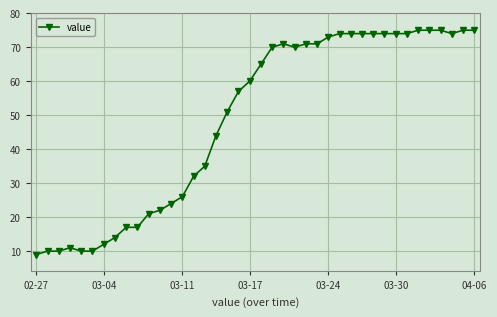

Reading left to right, list all the values displayed in this chart.

9	10	10	11	10	10	12	14	17	17	21	22	24	26	32	35	44	51	57	60	65	70	71	70	71	71	73	74	74	74	74	74	74	74	75	75	75	74	75	75